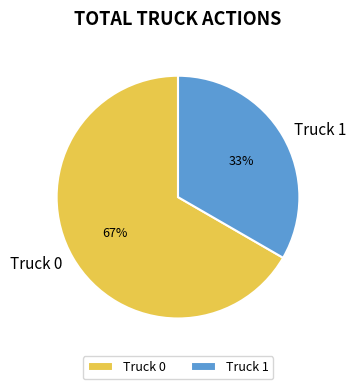

True or false: Truck 1 accounts for 48% of the total.

False